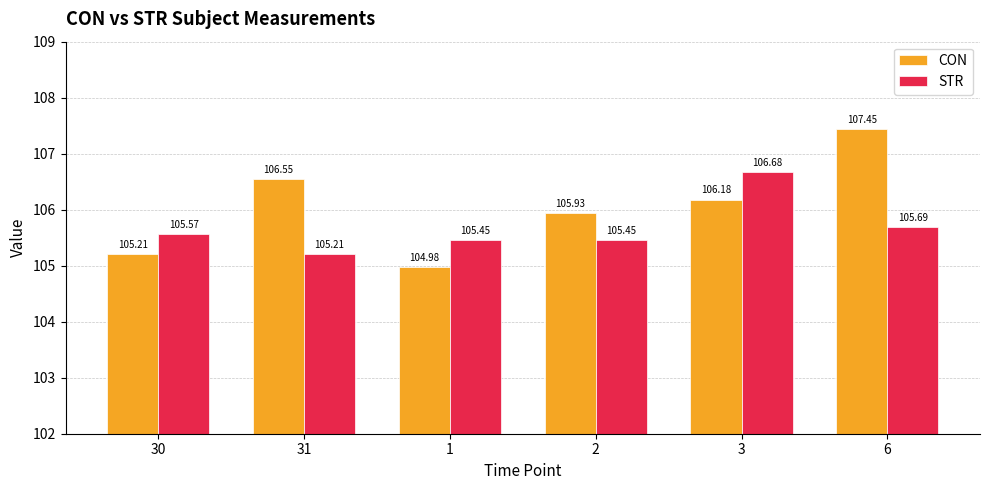

What value does the STR series have at 2?

105.5